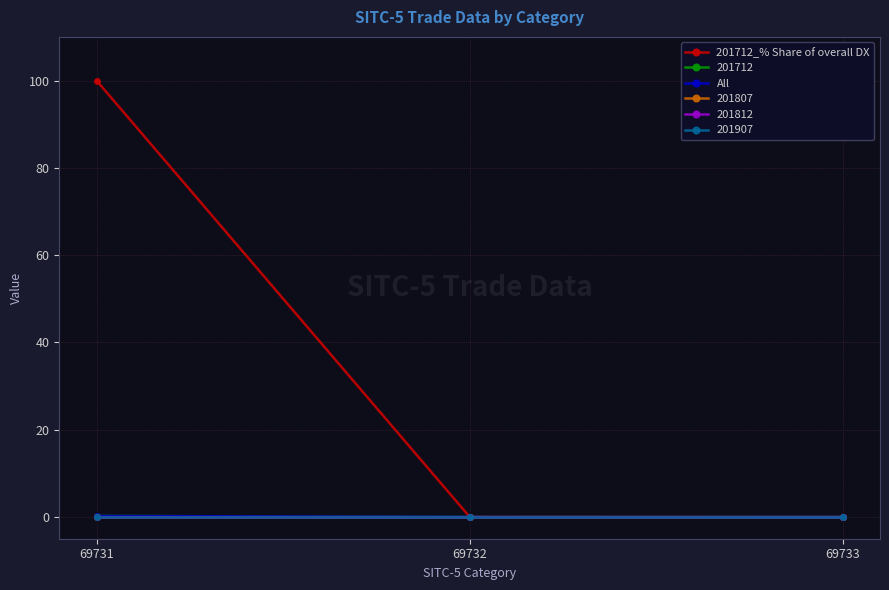

Does the chart display data point markers on the line(s)?

Yes